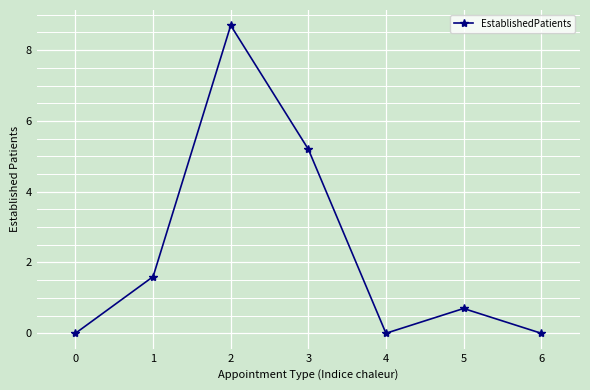

Between 6 and 2, which is larger?

2